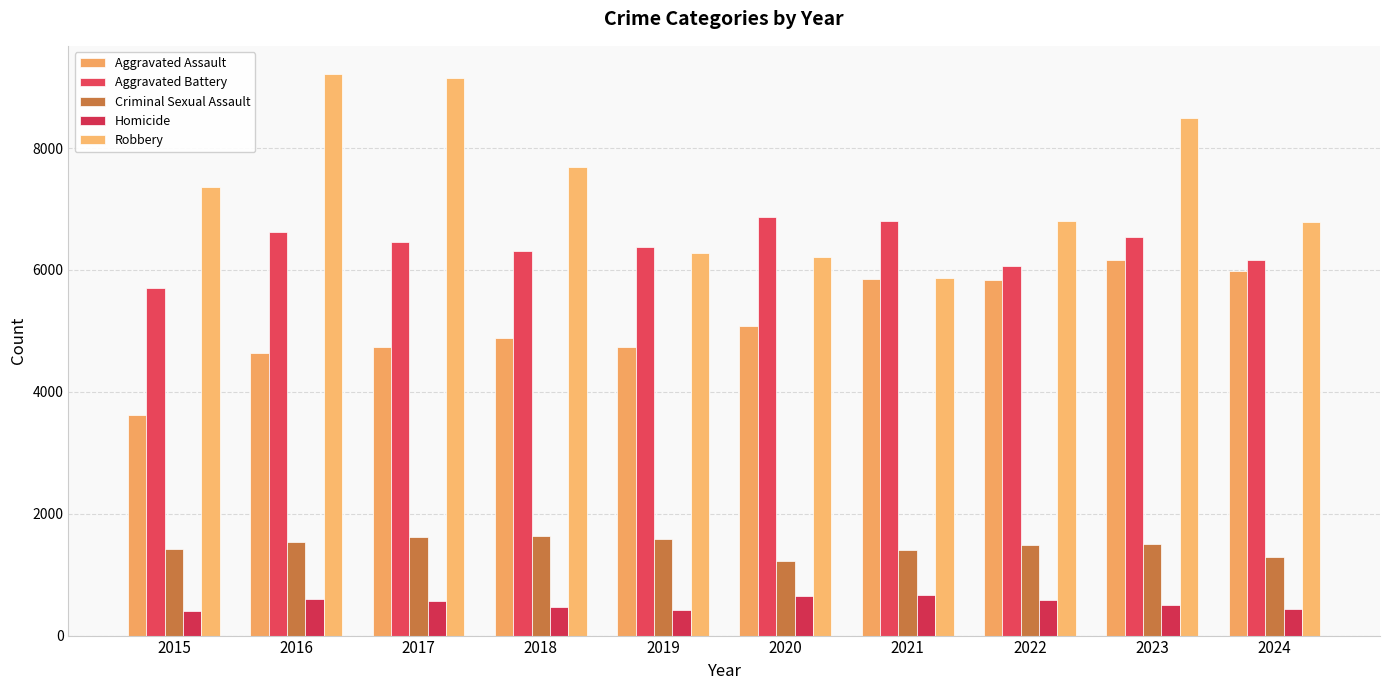

What are all the series names shown in the legend?

Aggravated Assault, Aggravated Battery, Criminal Sexual Assault, Homicide, Robbery